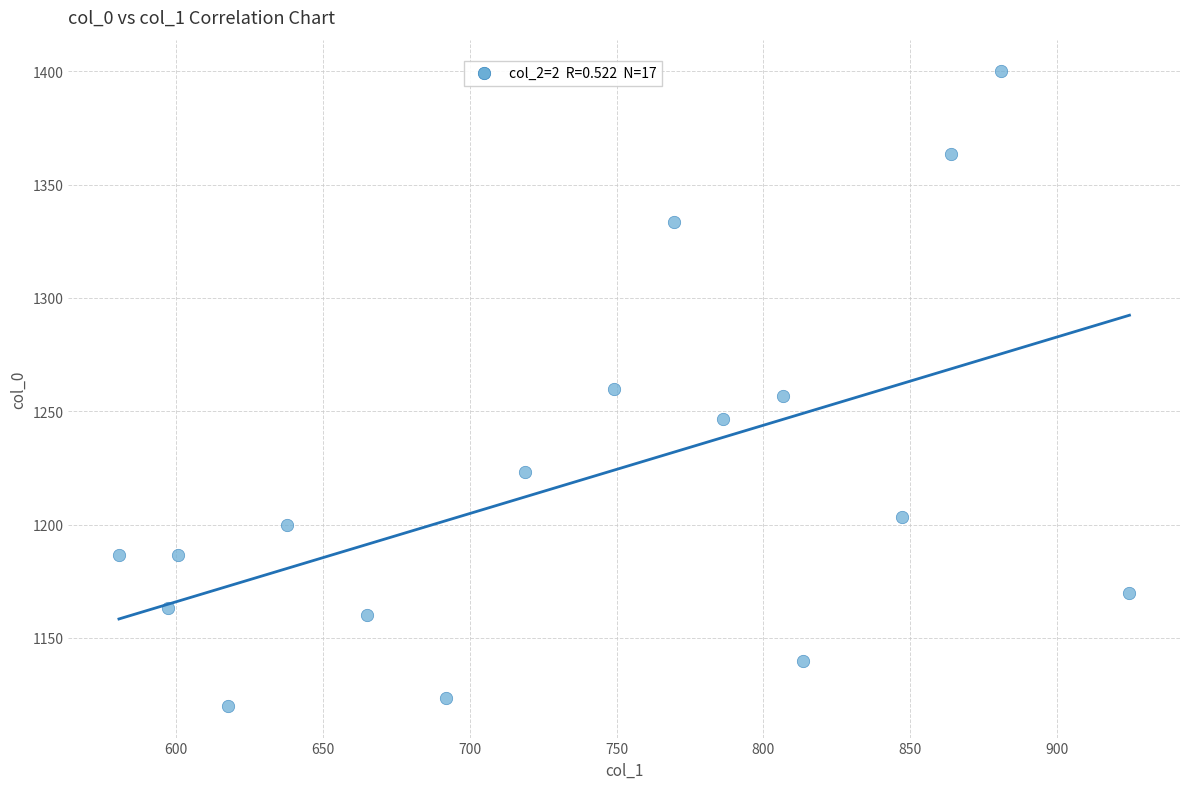

What is the range of Y values (max minus min)?

280.0